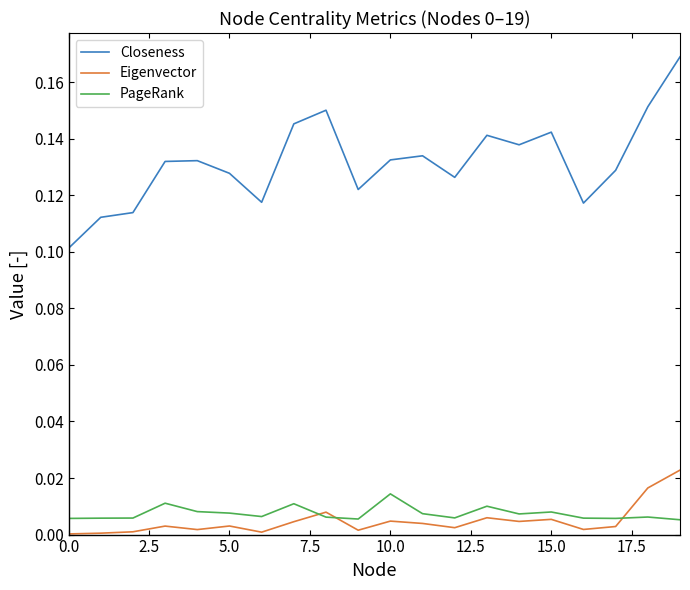

Which series has the largest total across all categories?

Closeness